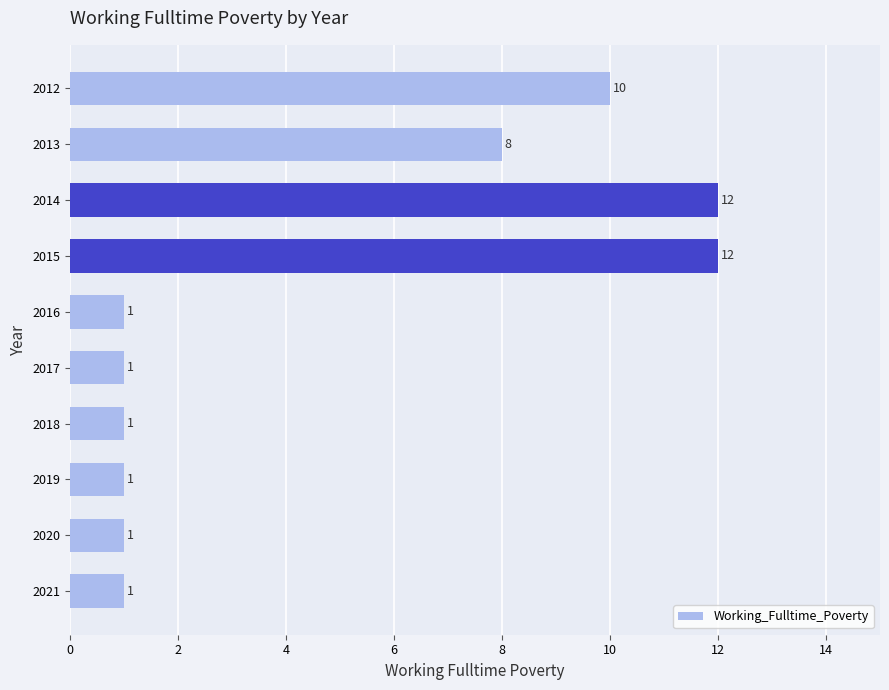

What is the value of the 6th bar from the top?

1